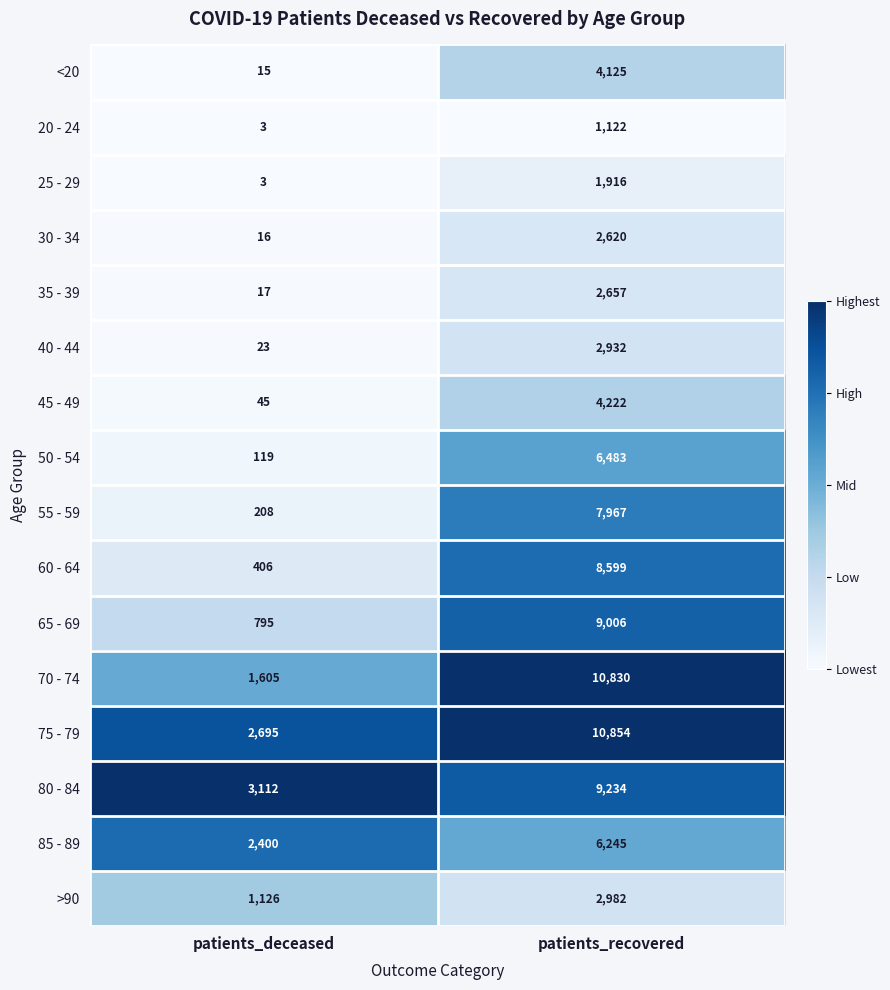

Which series has the largest range (max minus min)?

70 - 74